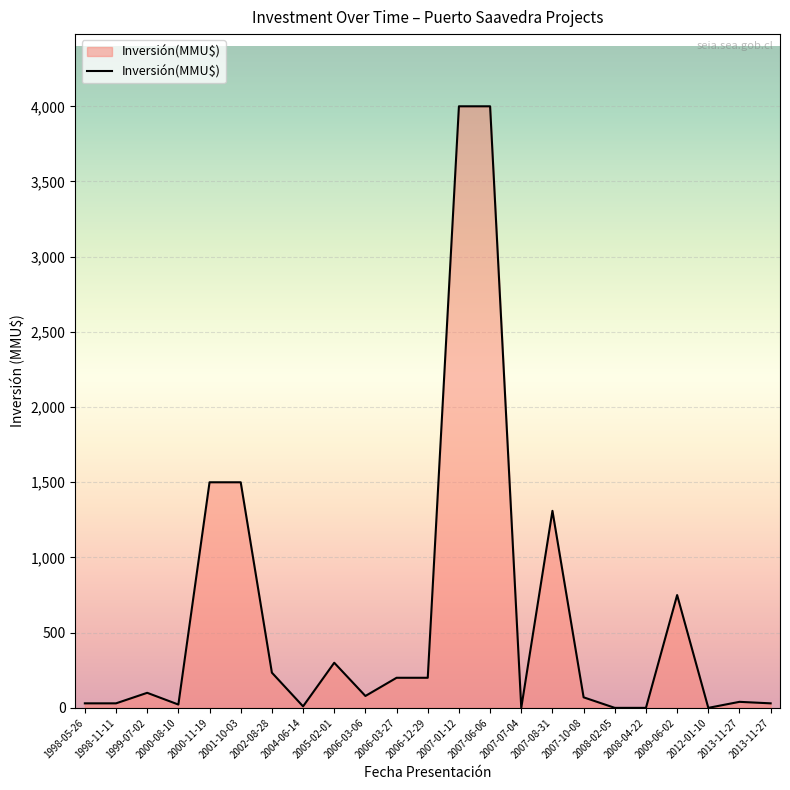

At which label does the data first exceed 79?

1999-07-02